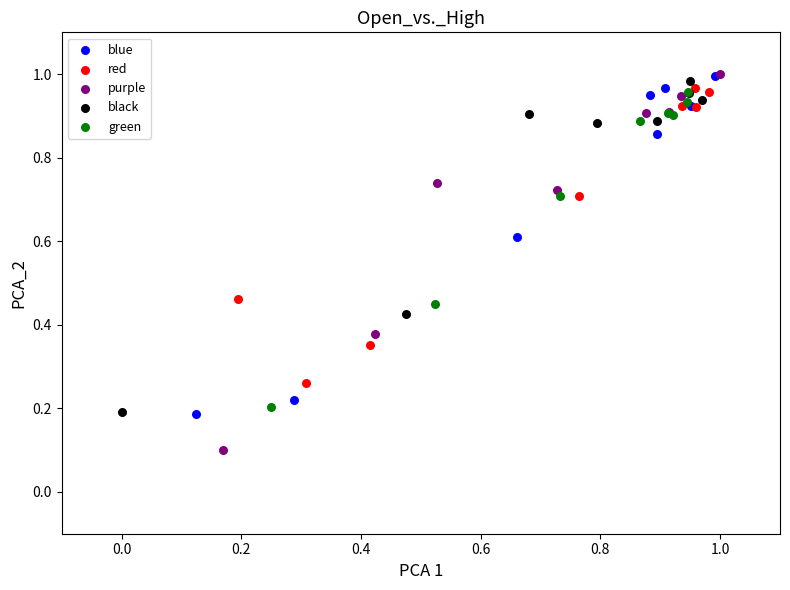

Which series has the largest Y range (max minus min)?

purple